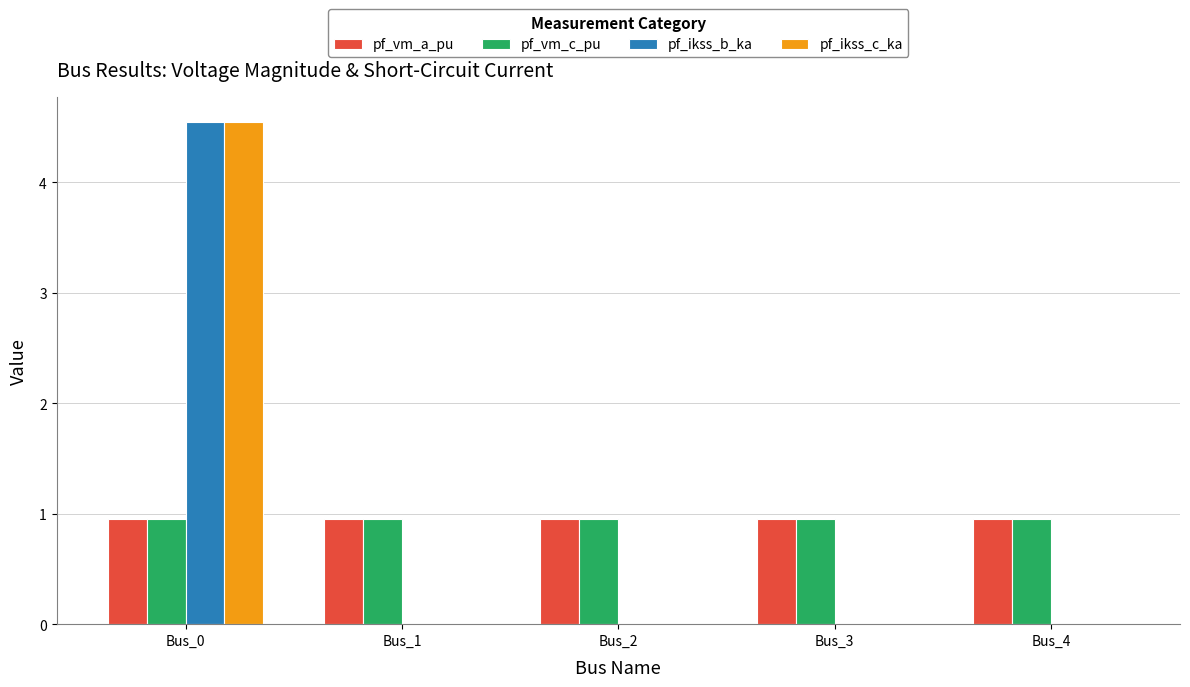

Reading right to left, extract all data points from this chart.

pf_vm_a_pu: 1.0	1.0	1.0	1.0	1.0
pf_vm_c_pu: 1.0	1.0	1.0	1.0	1.0
pf_ikss_b_ka: 0.0	0.0	0.0	0.0	4.5
pf_ikss_c_ka: 0.0	0.0	0.0	0.0	4.5